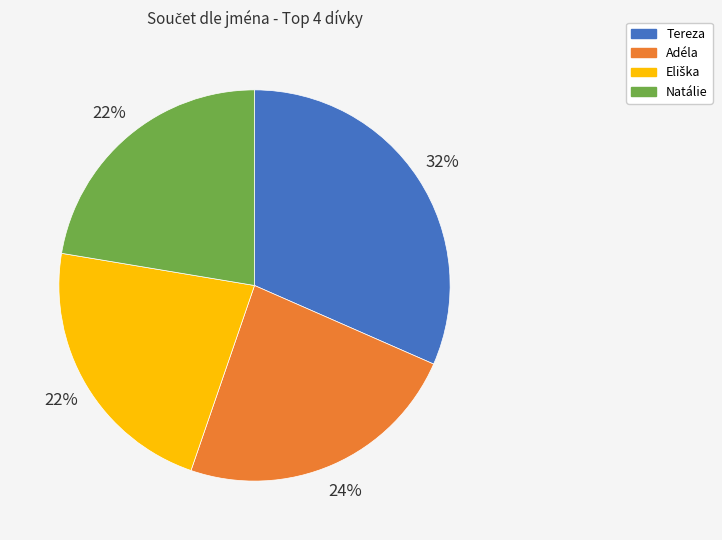

Combined, do Tereza and Natálie account for over 50%?

Yes